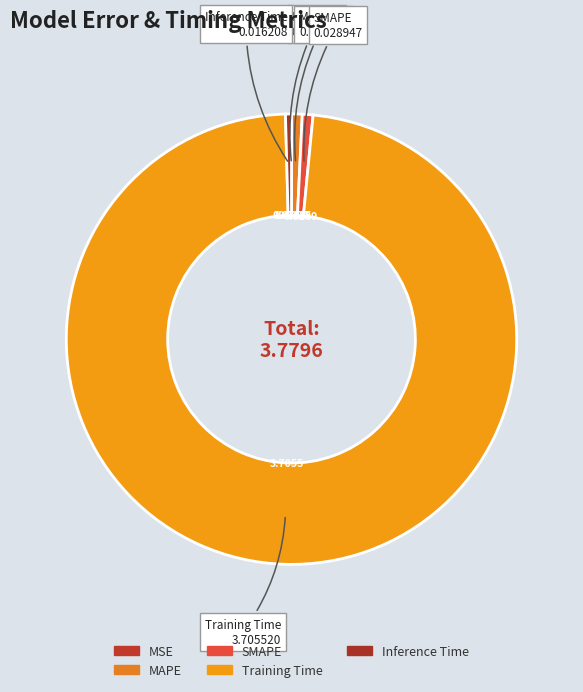

True or false: Training Time accounts for 98% of the total.

True